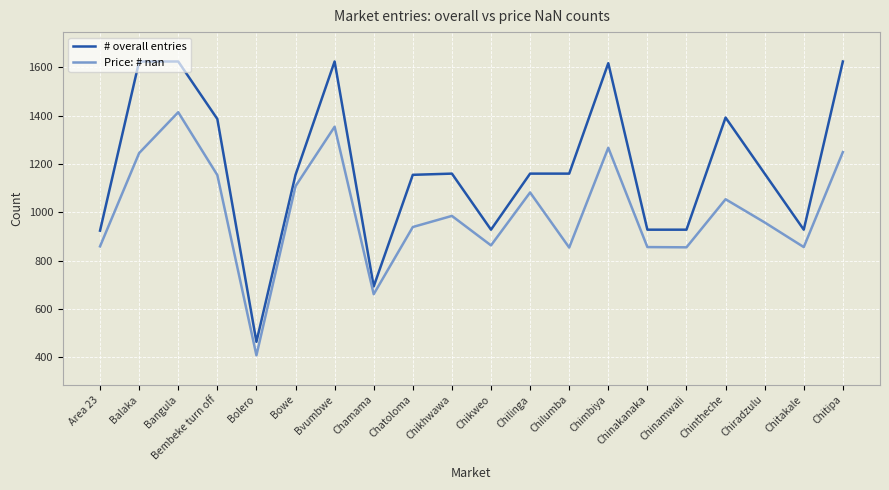

Which series has the widest spread of values?

# overall entries